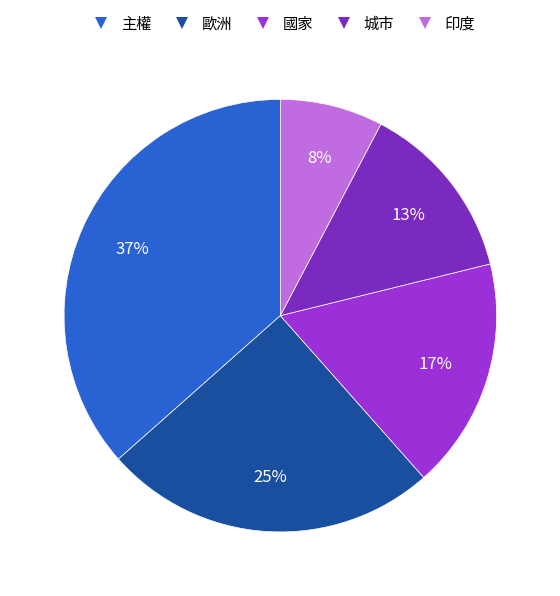

Combined, do 國家 and 城市 account for over 50%?

No